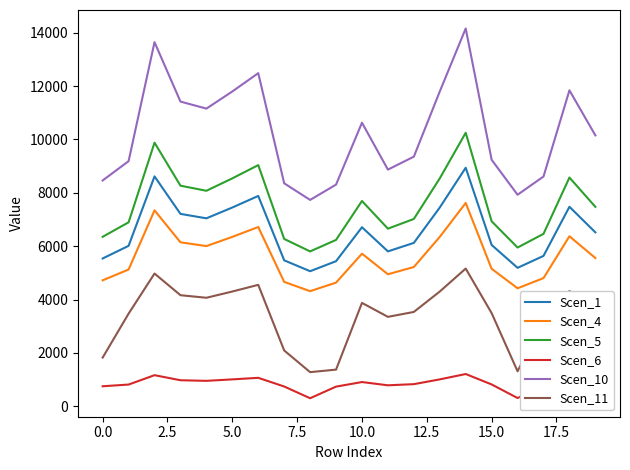

Which series has the largest total across all categories?

Scen_10